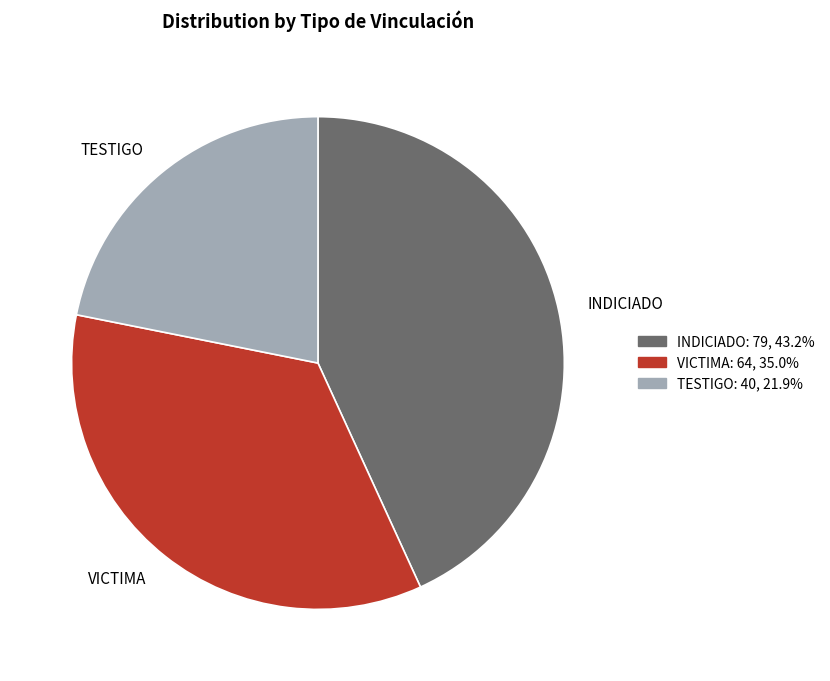

Do VICTIMA and INDICIADO together represent more than half of the pie?

Yes